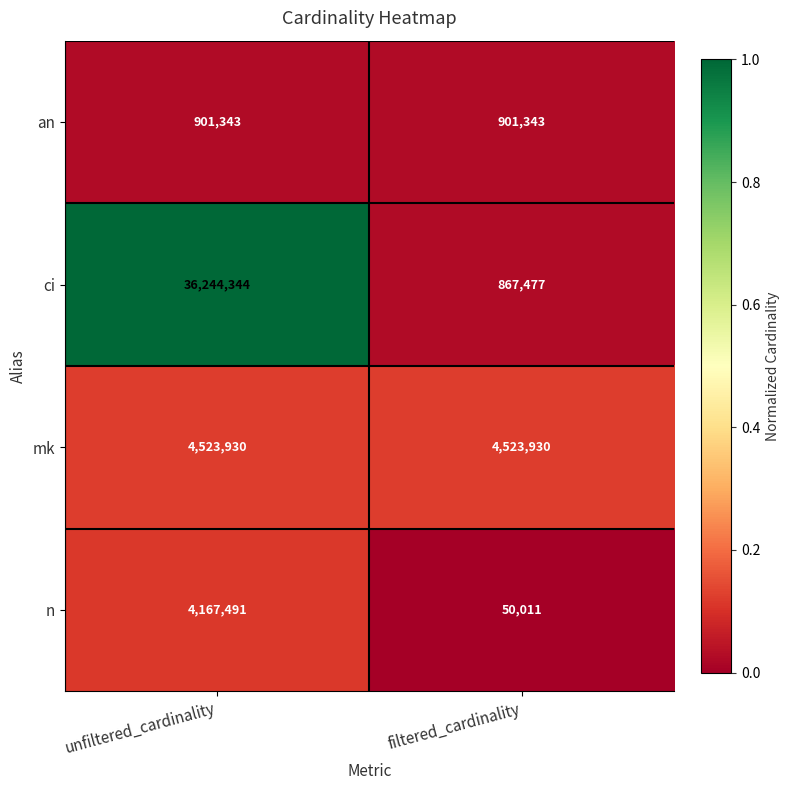

Is it true that mk equals 6454635 at filtered_cardinality?

False